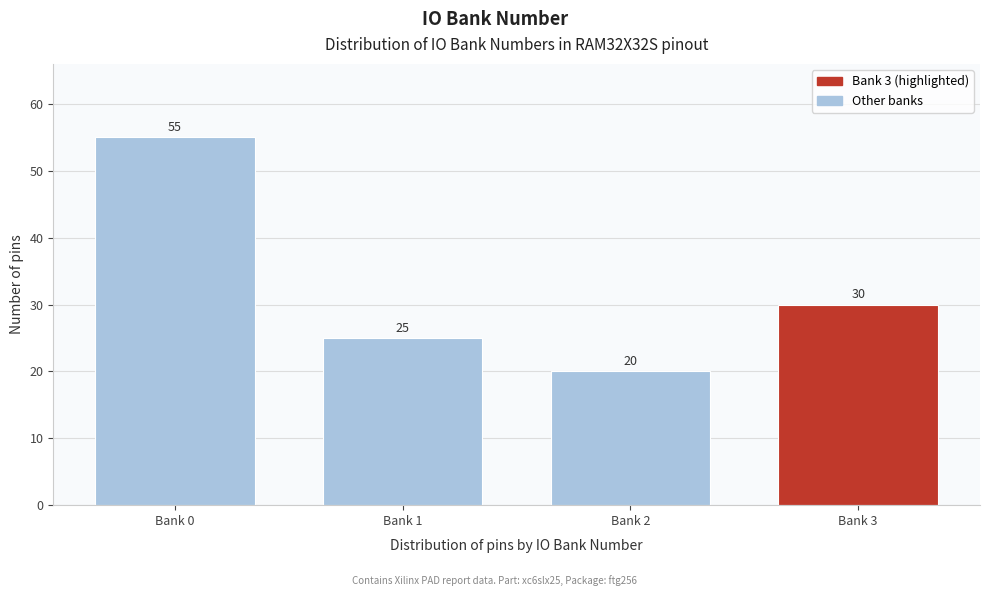

Reading left to right, what are all the values shown in this chart?

55	25	20	30